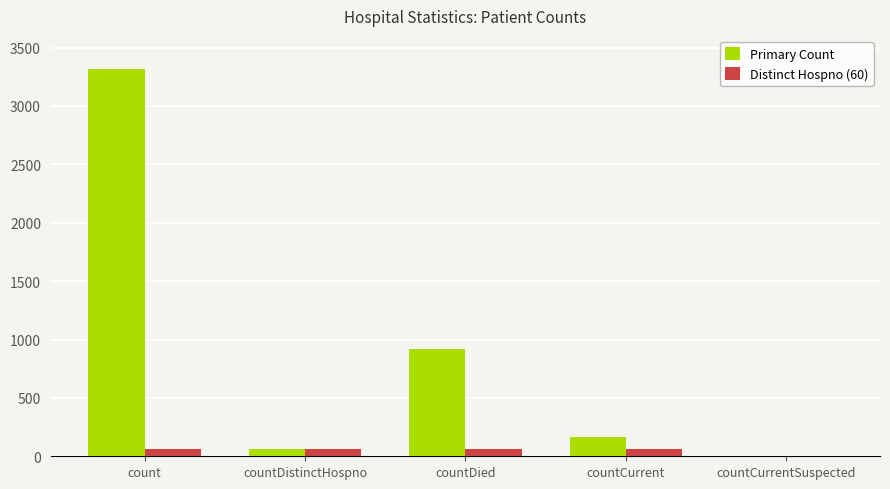

The value of Distinct Hospno (60) at count is 60. True or false?

True